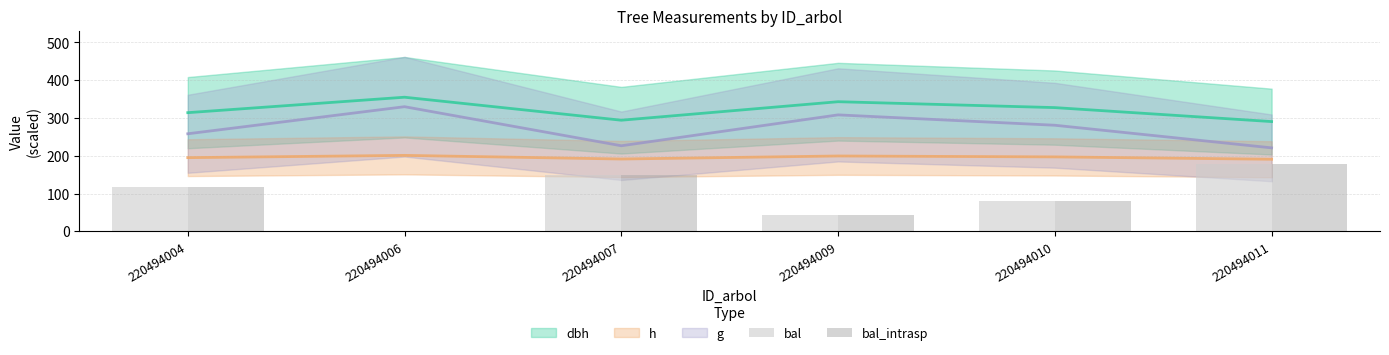

How many categories are shown in the chart?

6